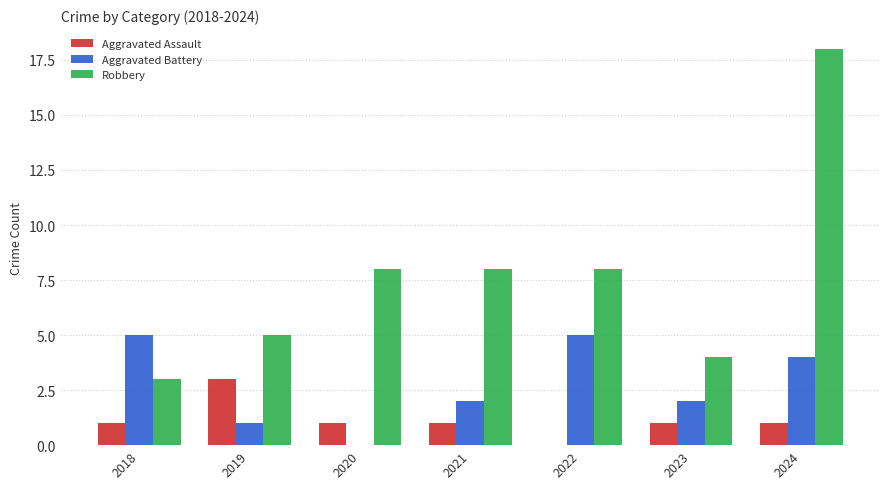

What is the difference between the Aggravated Battery values at 2024 and 2023?

2